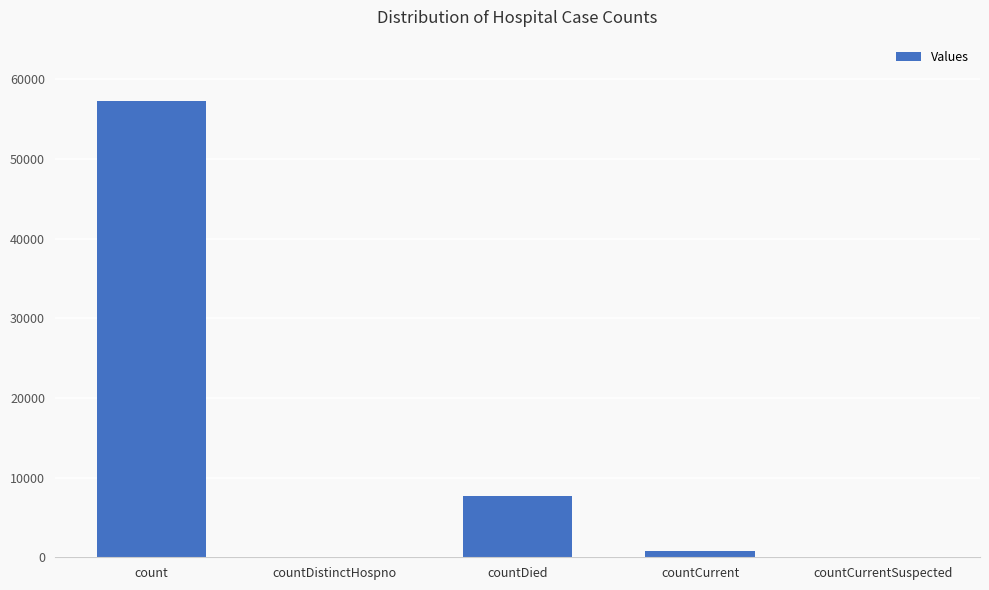

Count the number of categories in the chart.

5